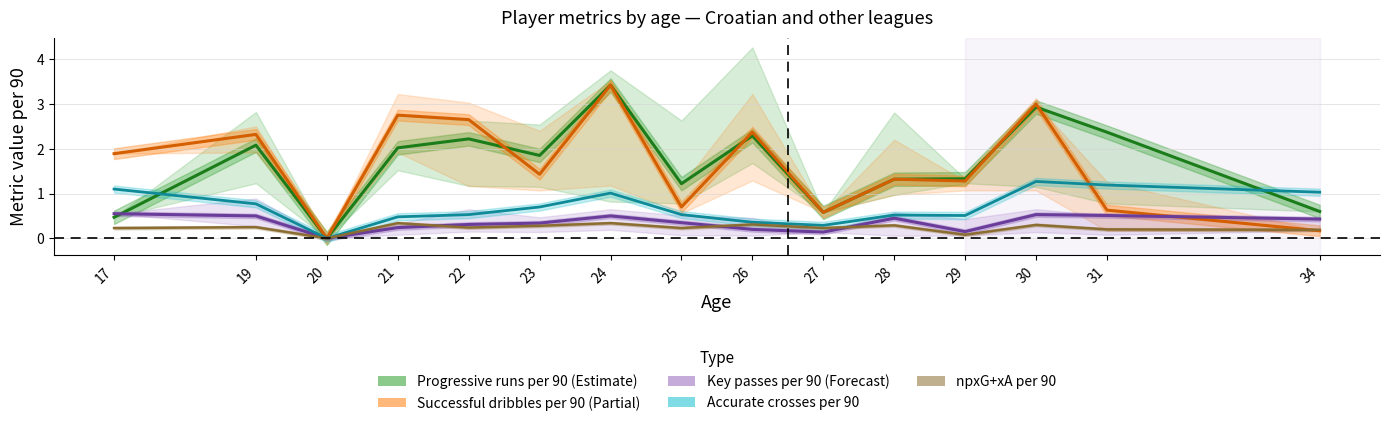

What is the sum of the npxG+xA per 90 values at 22 and 34?

0.4